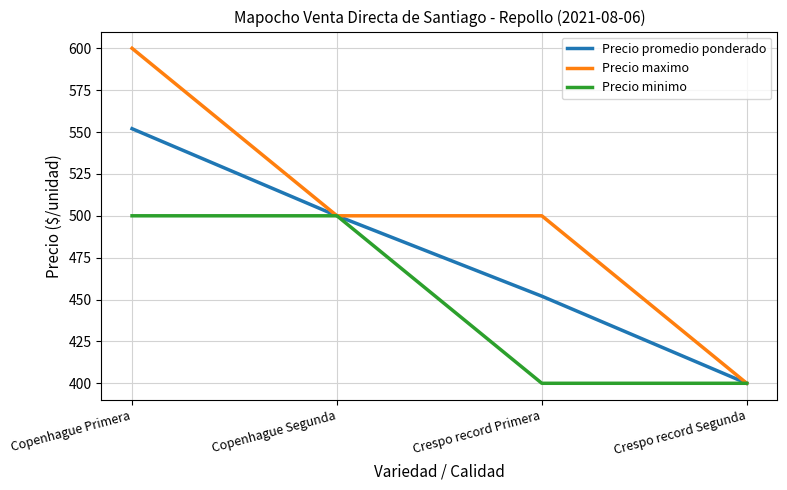

What is the smallest value displayed?

400